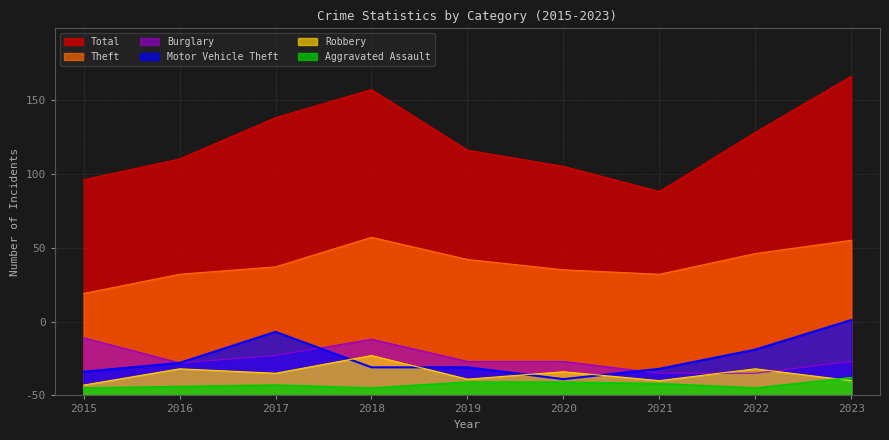

Where is the first local minimum for Robbery?

2017